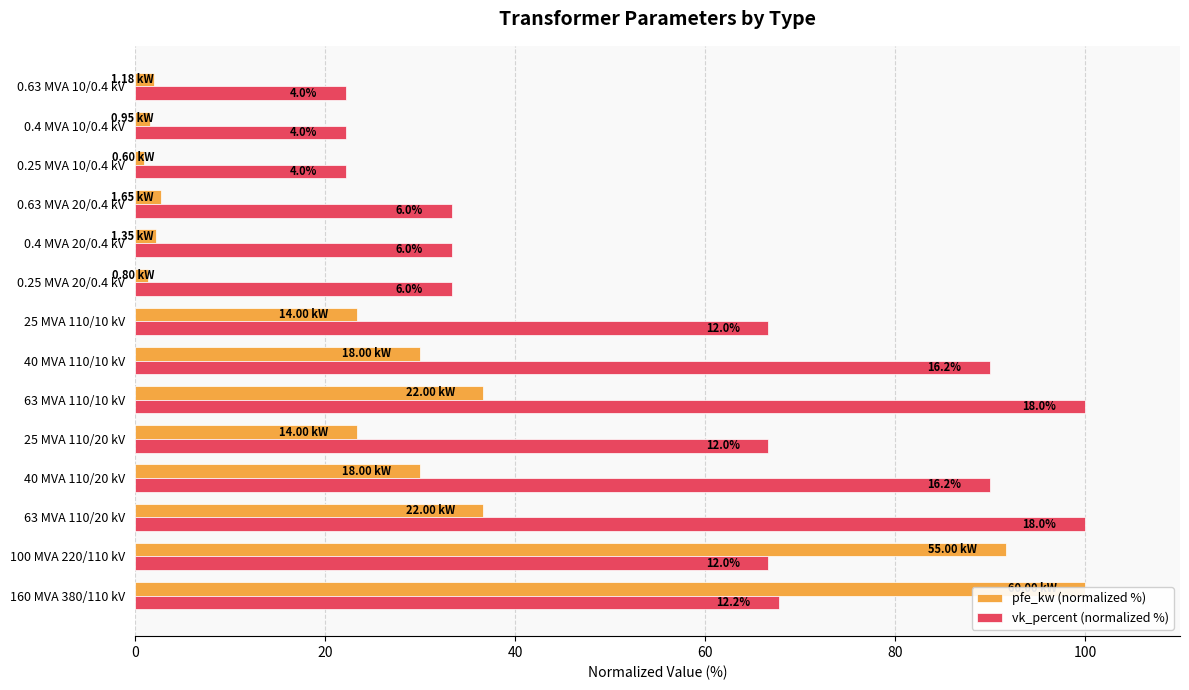

What is the difference between the second highest and second lowest values in the vk_percent (normalized %) series?

77.8